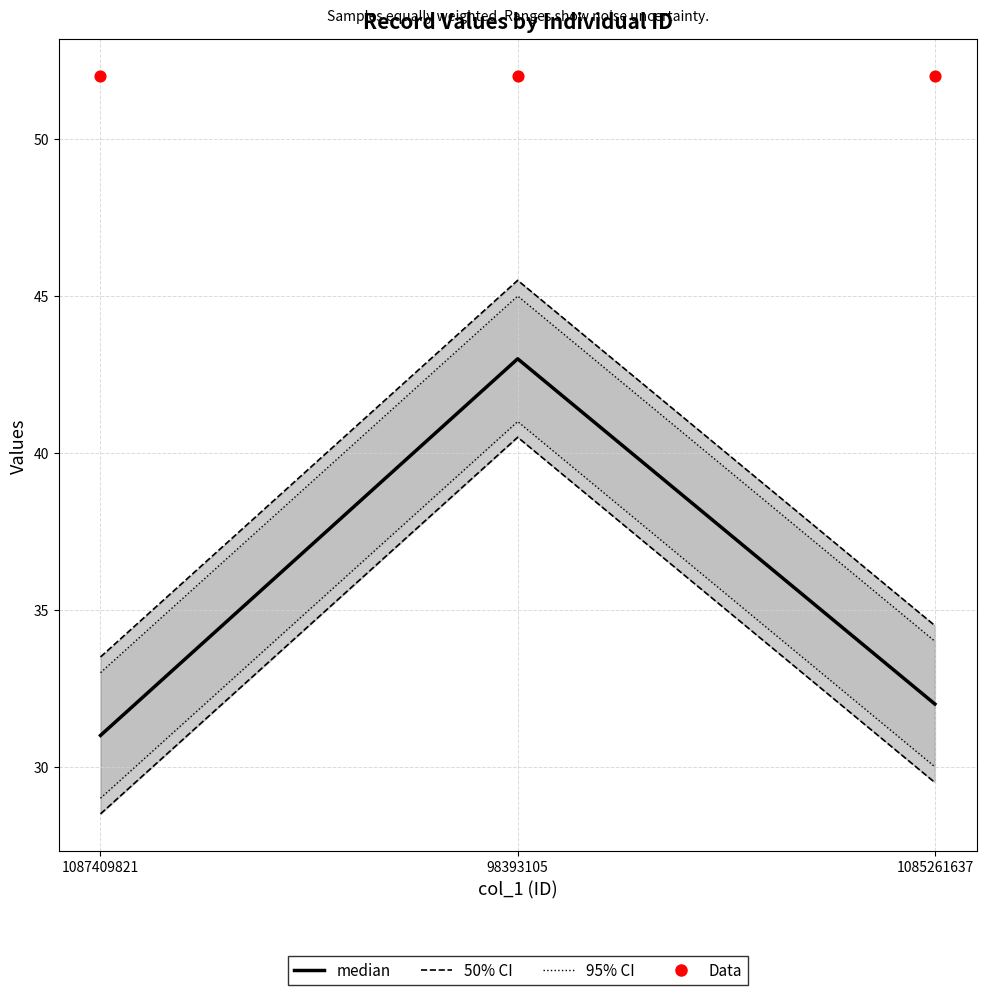

What is the total value across all series at 1087409821?

116.5